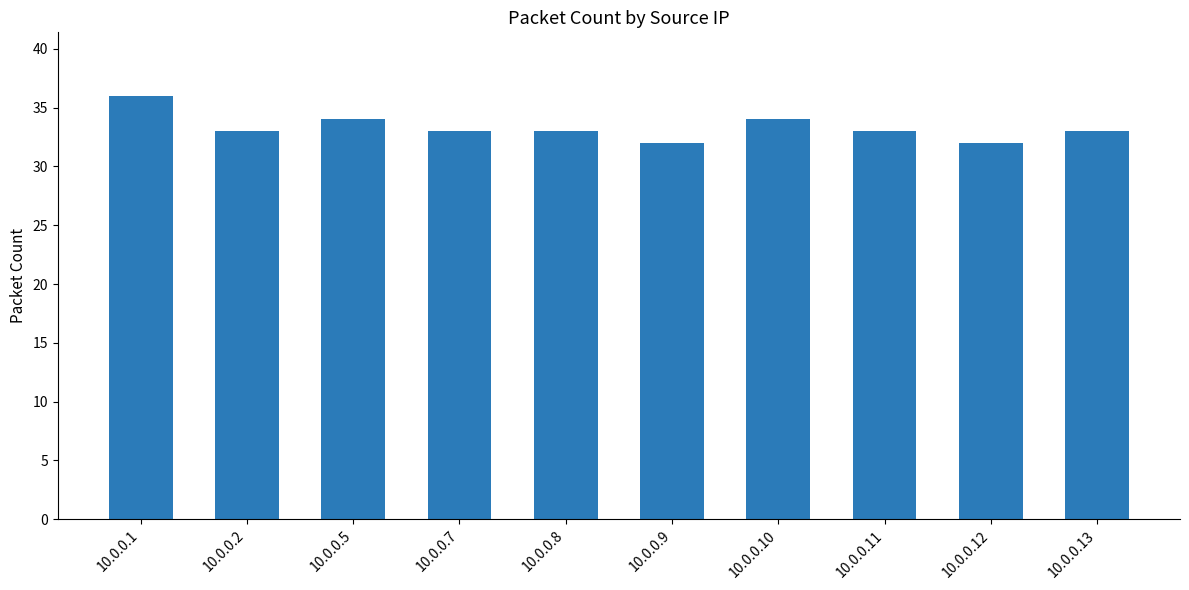

Are the bars horizontal?

No